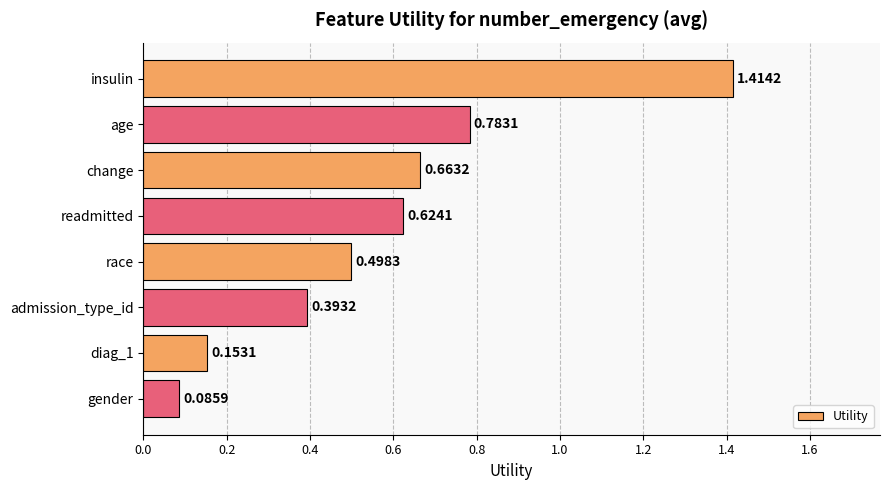

What is the label of the 6th bar from the top?

admission_type_id